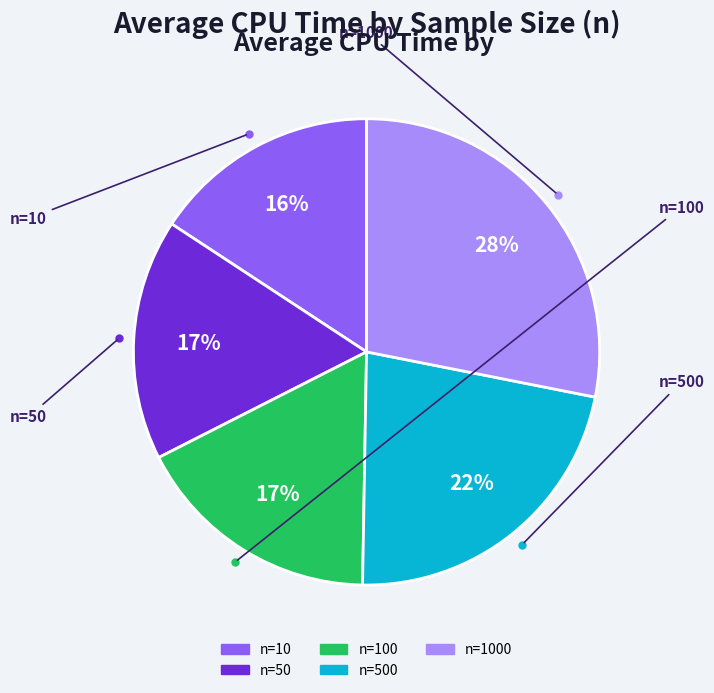

To the nearest percent, what is the average slice percentage?

20%